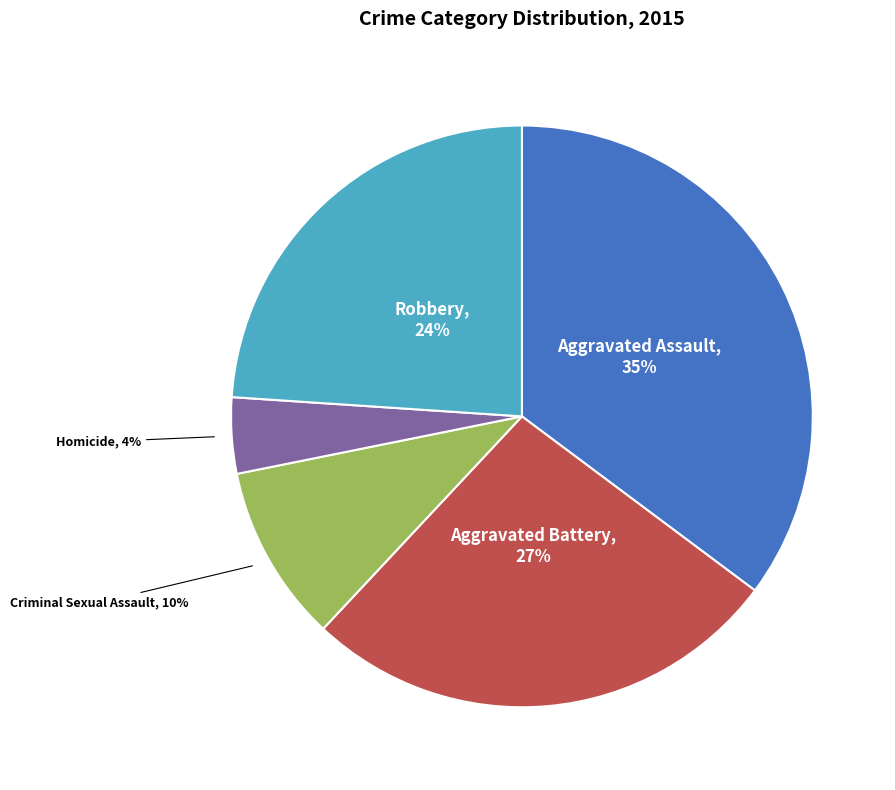

Between Robbery and Aggravated Battery, which is larger?

Aggravated Battery